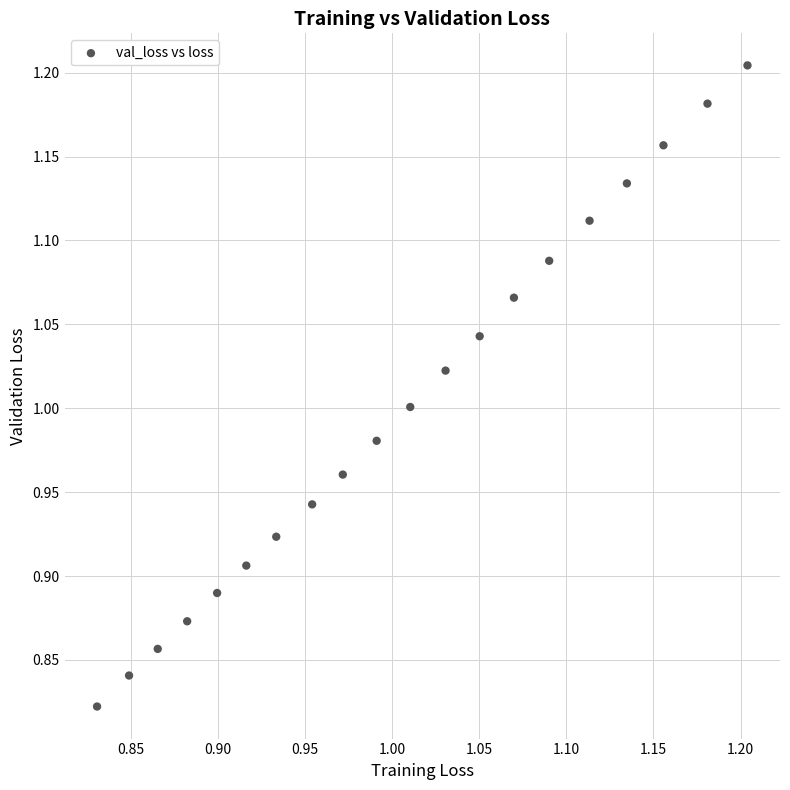

What is the range of X values (max minus min)?

0.4